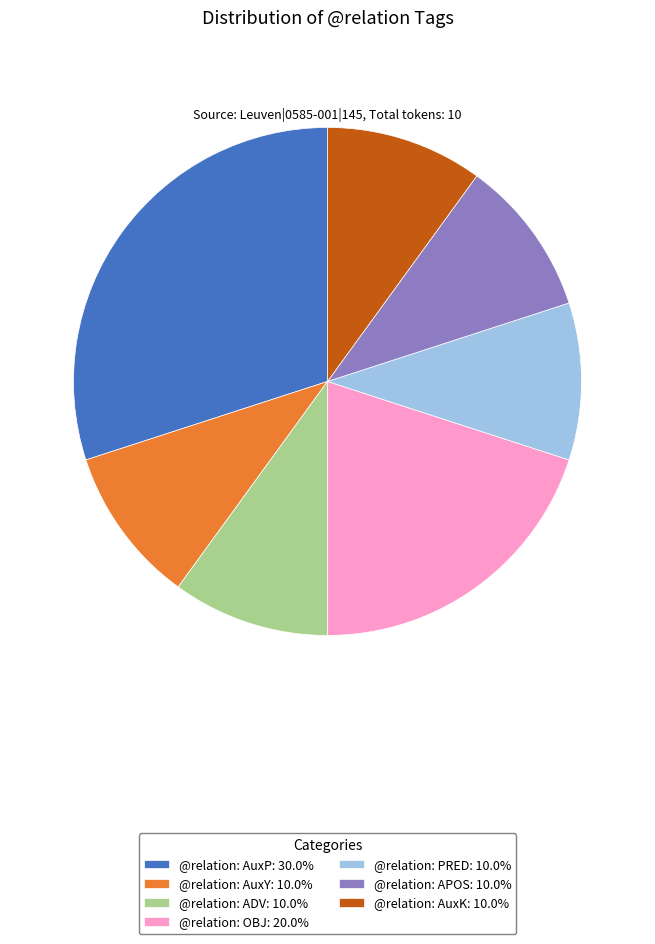

True or false: @relation: AuxK accounts for 10% of the total.

True